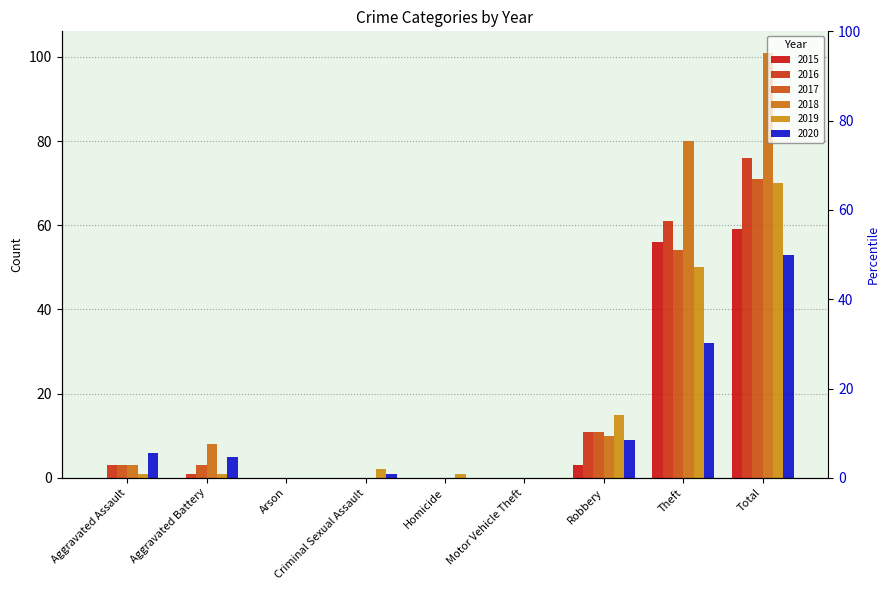

What are all the series names shown in the legend?

2015, 2016, 2017, 2018, 2019, 2020